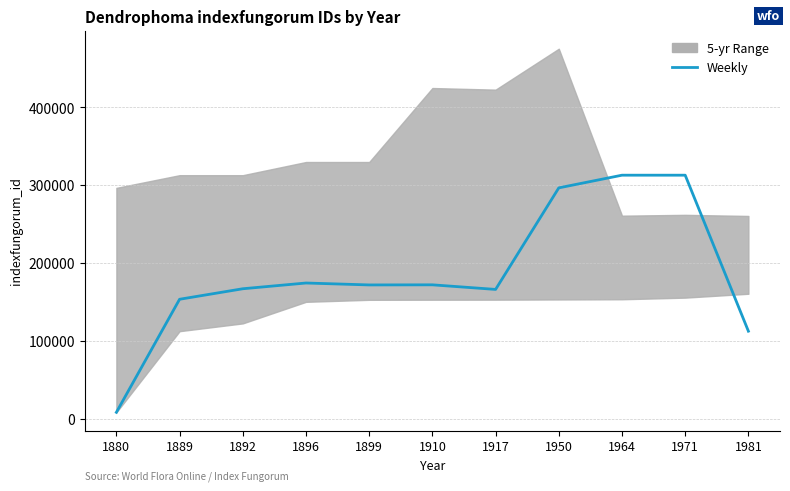

How many lines are shown in the chart?

1